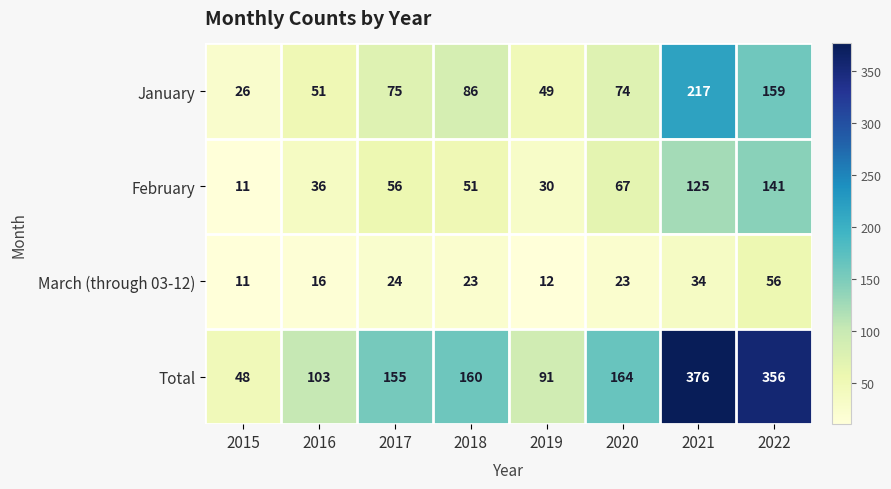

At which category is the sum across all series the highest?

2021